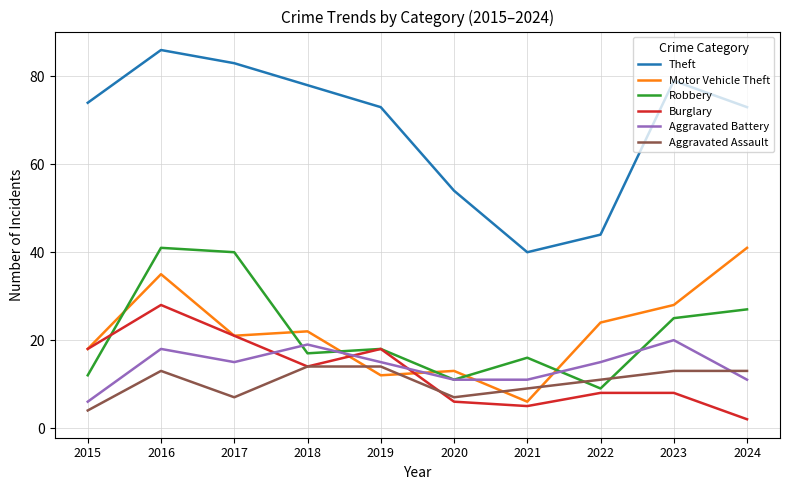

What is the sum of all Motor Vehicle Theft values?

220